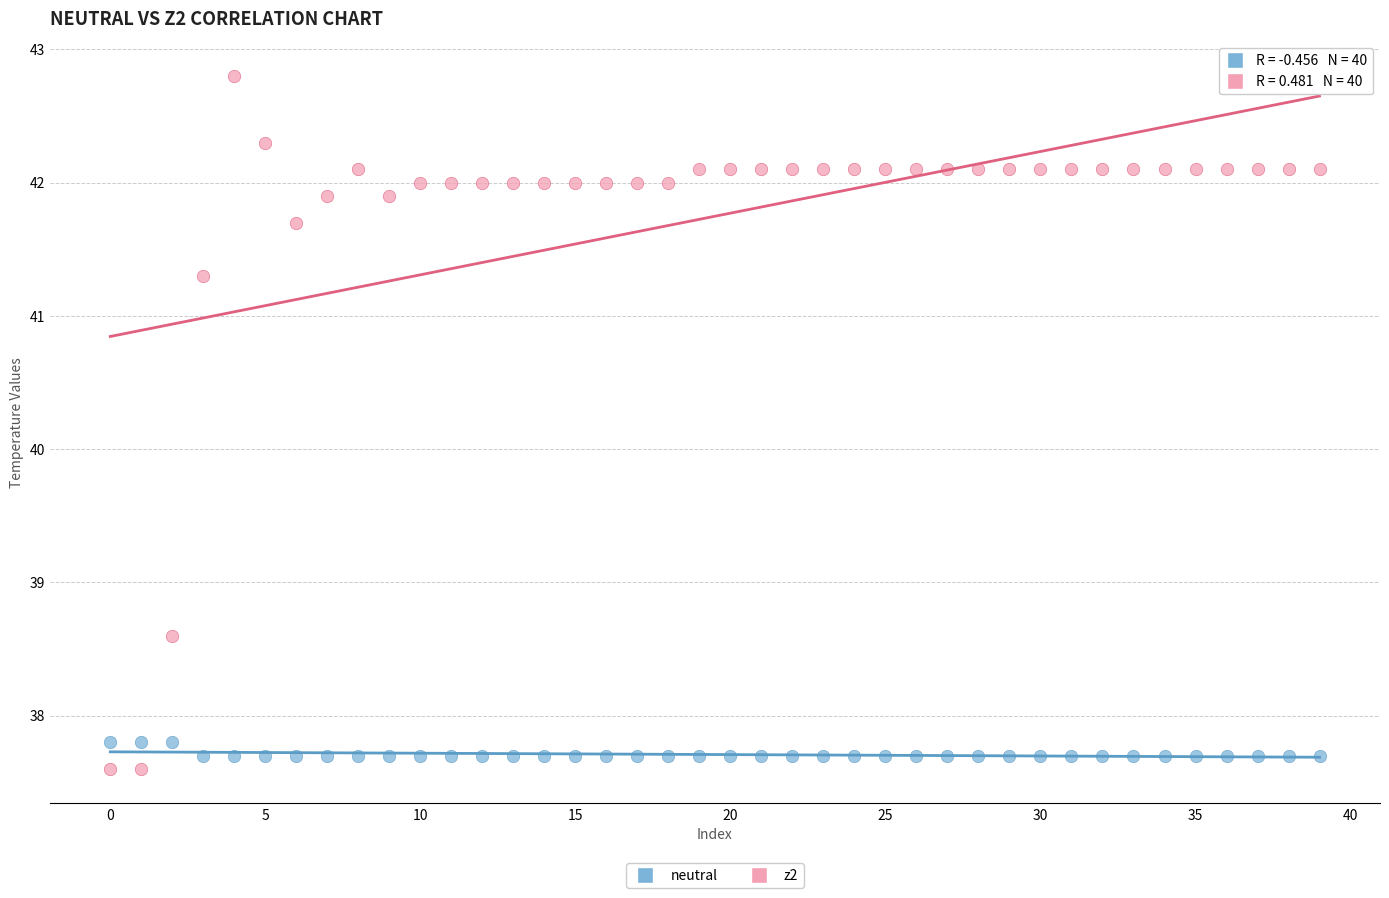

Which series reaches the maximum Y coordinate?

z2